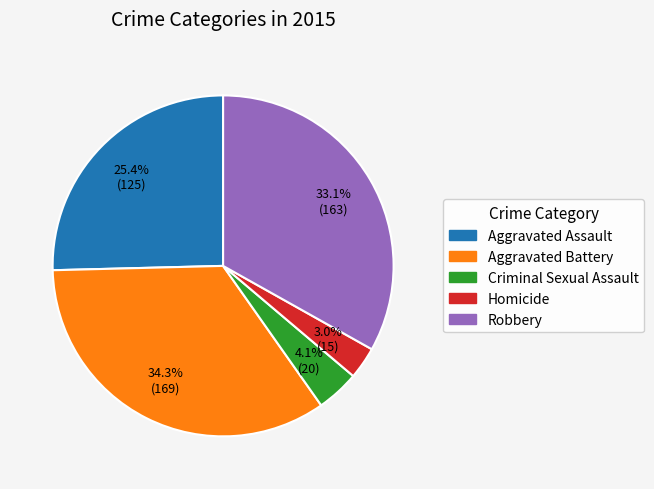

What percentage do Robbery and Aggravated Battery together represent?

67.5%